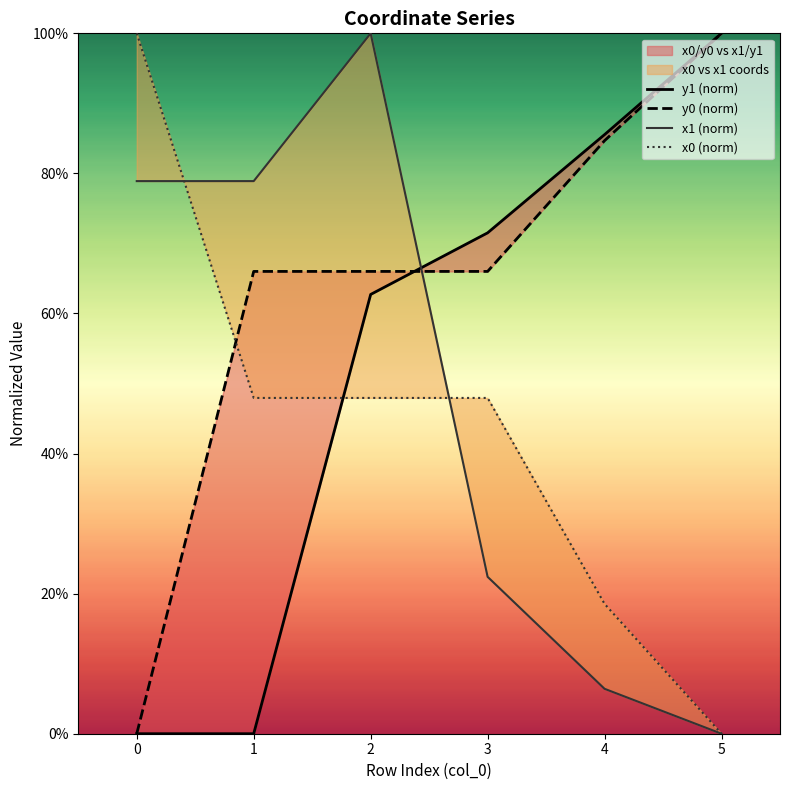

At how many categories does at least one series exceed 27?

6